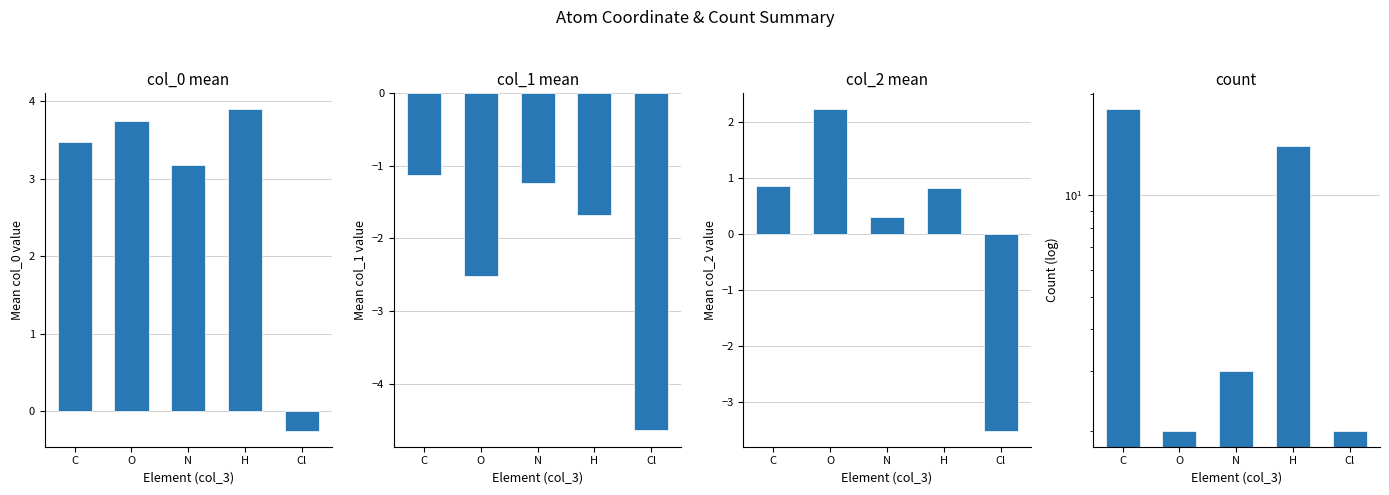

What is the sum of the count values at N and O?

5.0